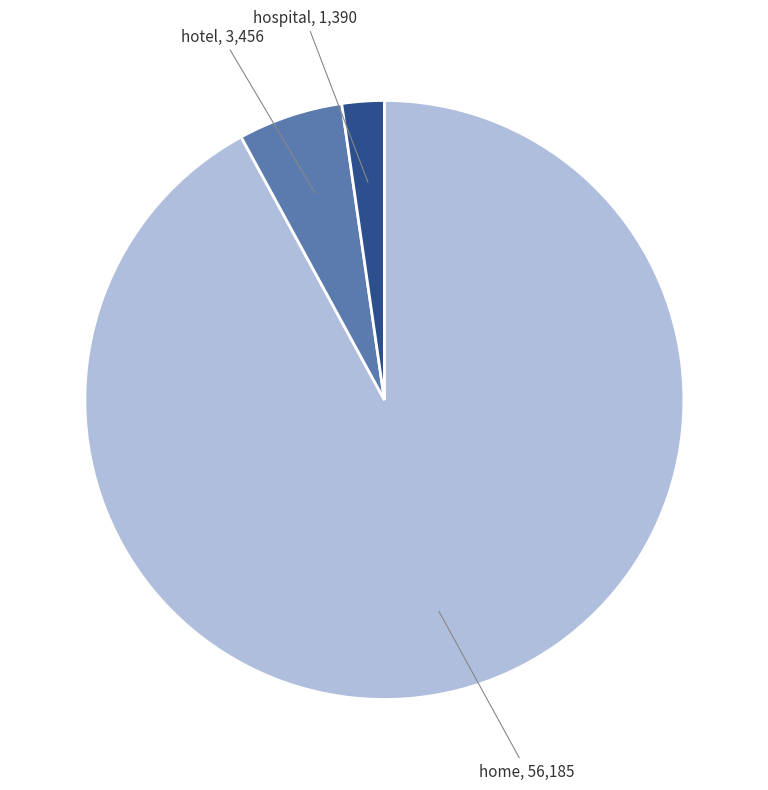

Does any single category account for the majority?

Yes